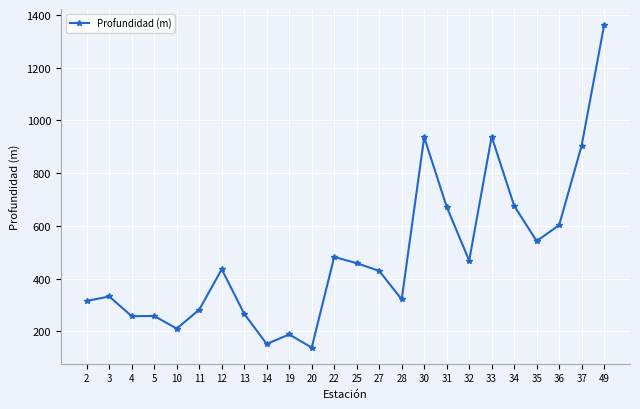

What is the ratio of the value at 31 to the value at 2?

2.1